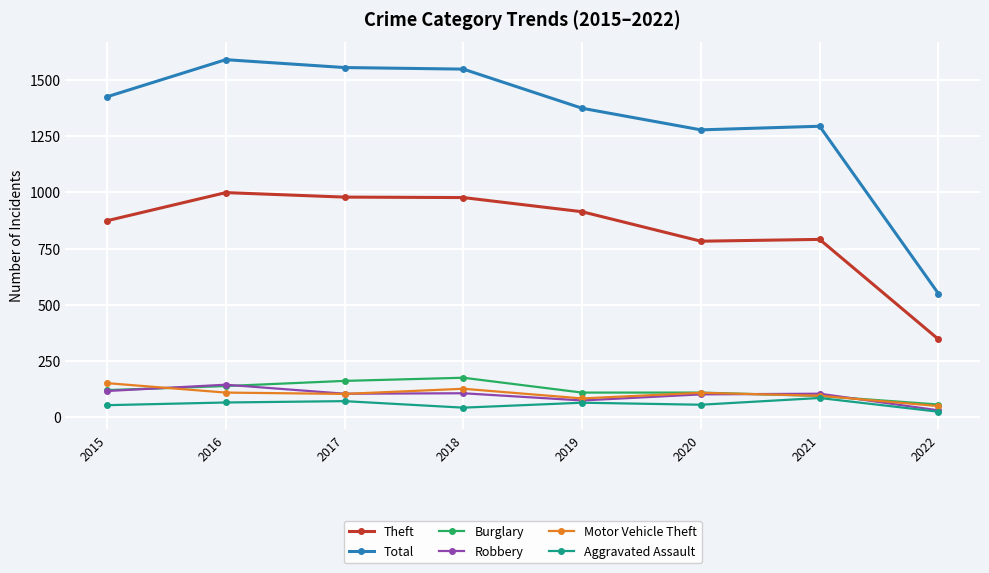

Which category has the lowest value in the Total series?

2022